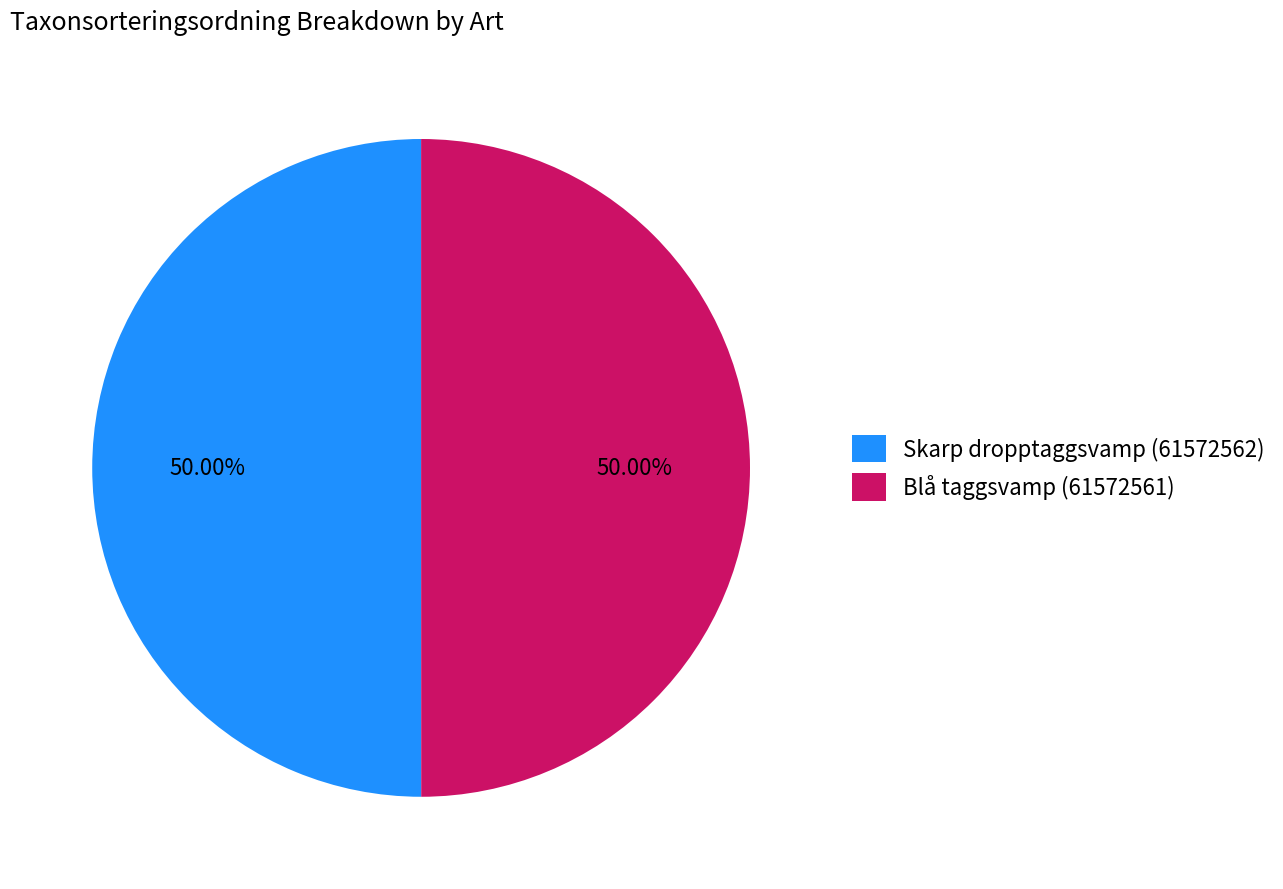

To the nearest percent, what percentage of the pie is Blå taggsvamp (61572561)?

50%